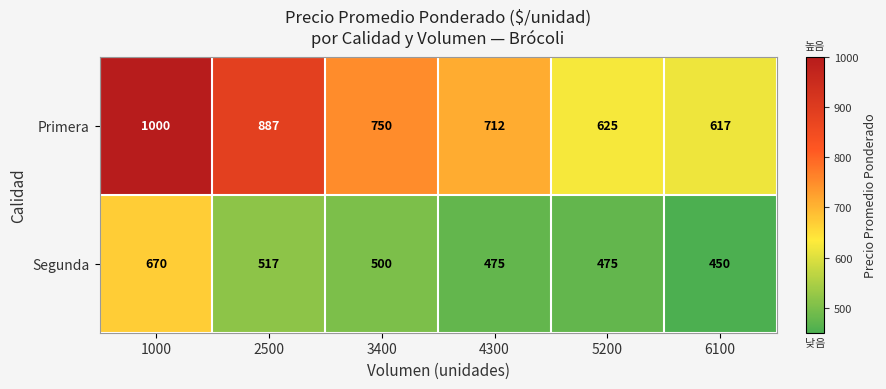

What is the smallest value displayed?

450